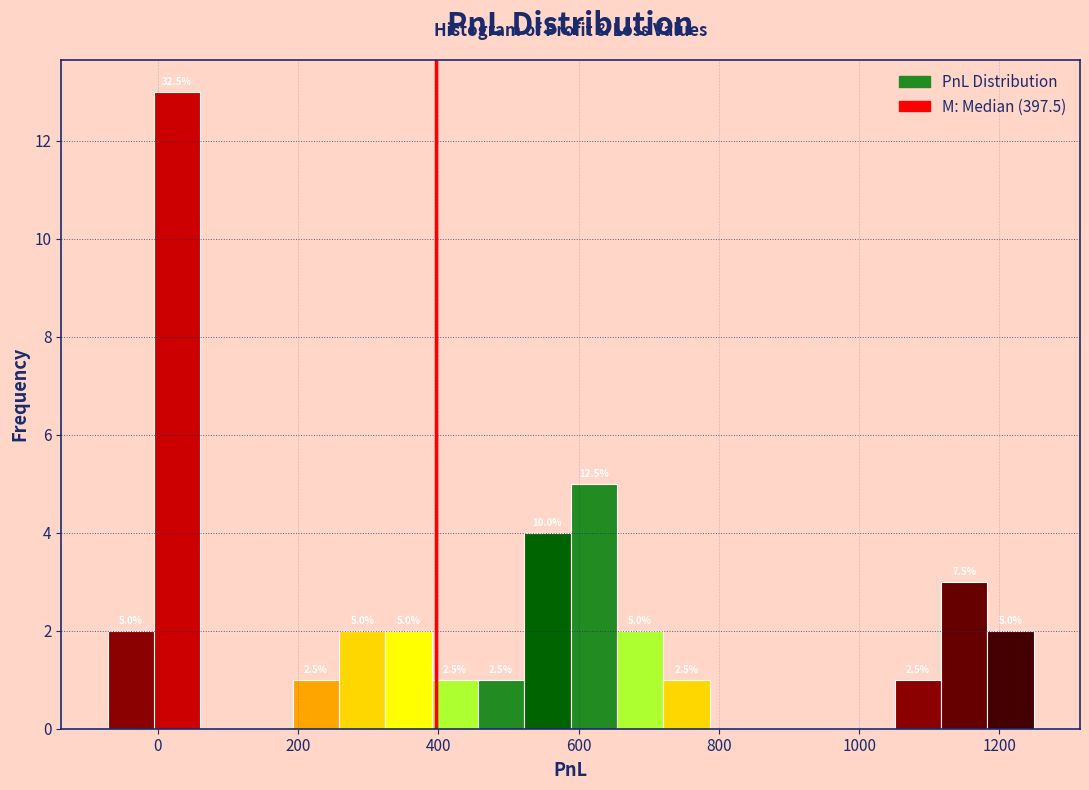

Around what value on the x-axis is the tallest bar? Give the approximate position of its centre, as read against the axis.

20